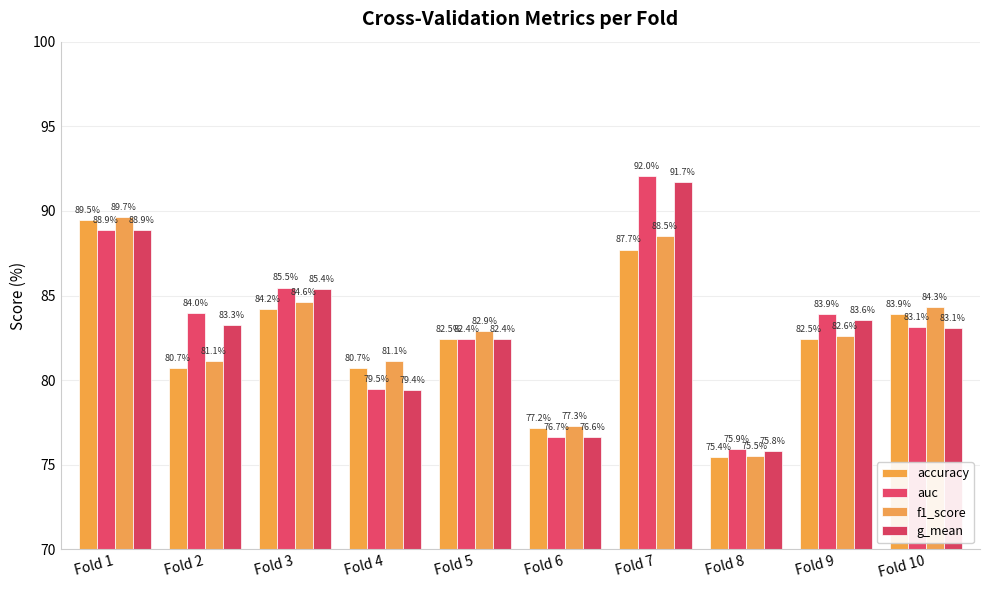

What is the average value of the accuracy series?

82.4